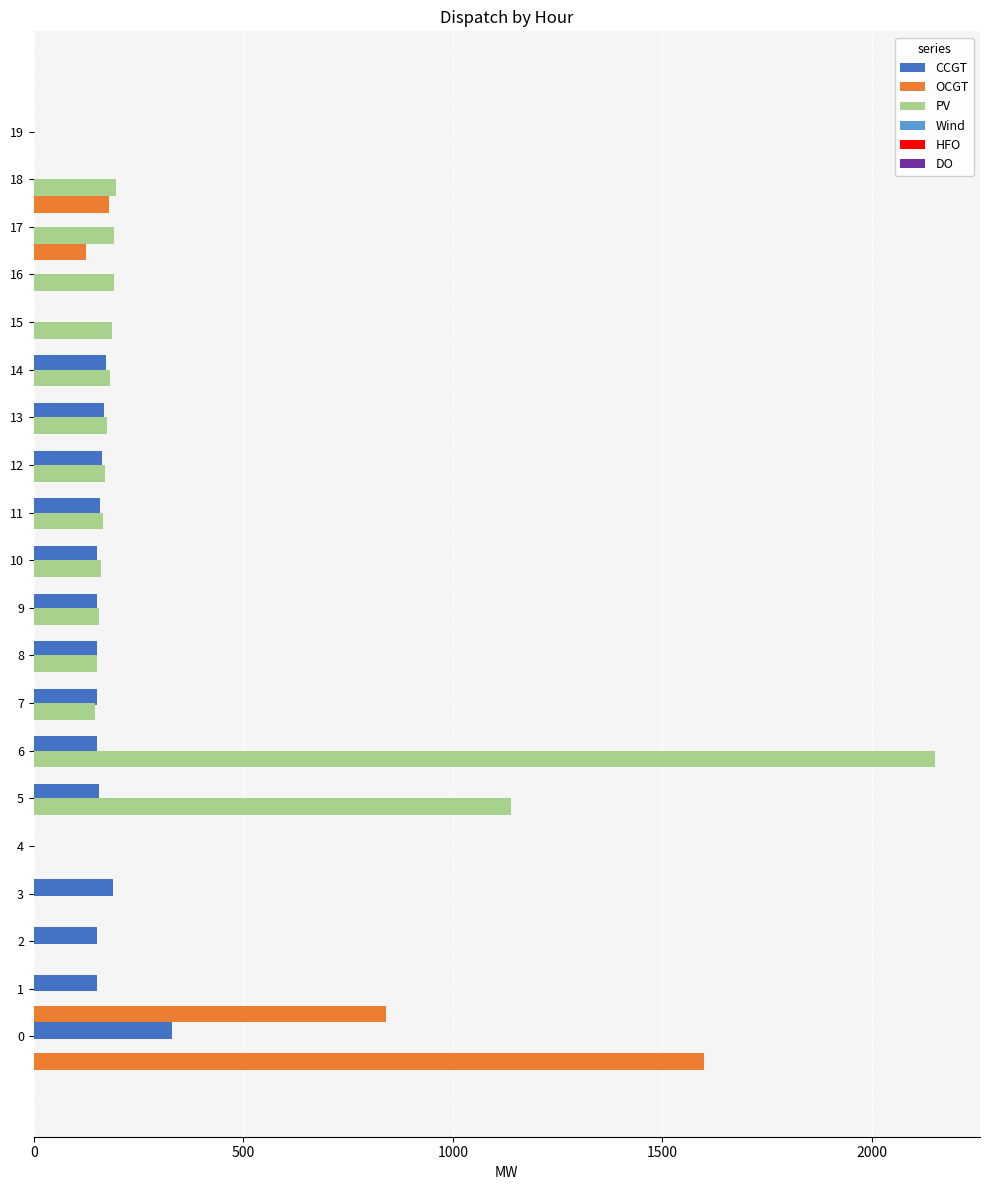

Which series has the largest total across all categories?

PV